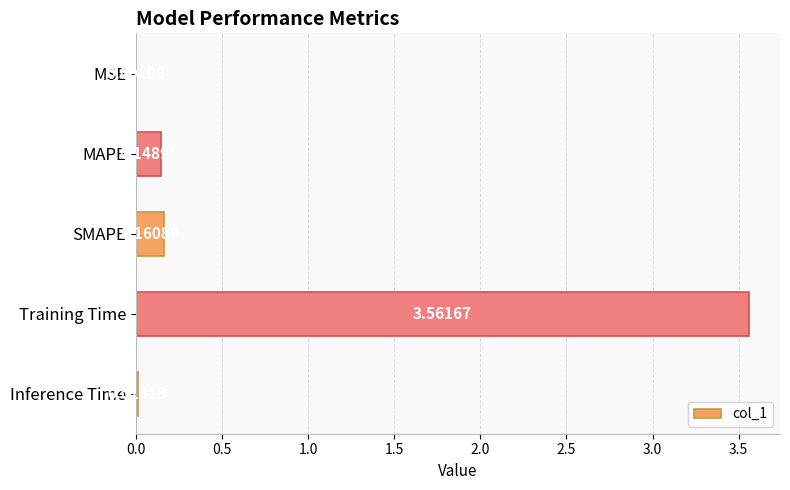

Which label corresponds to the largest value in the chart?

Training Time